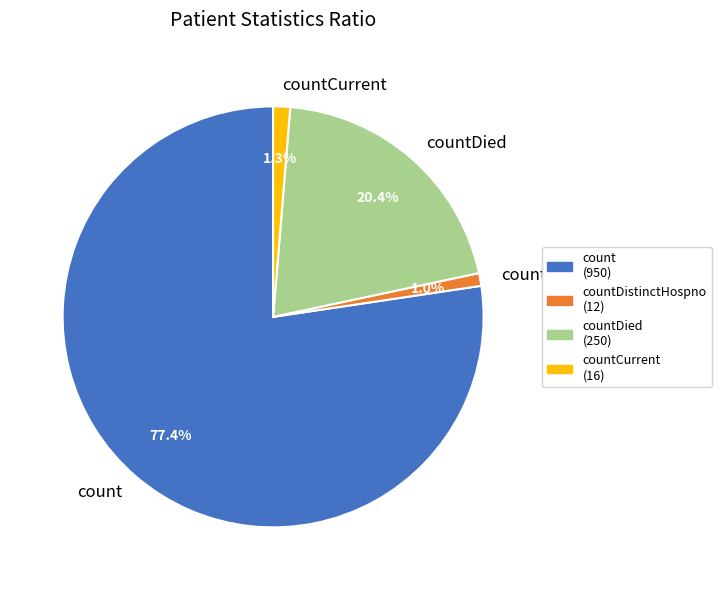

How many segments does this pie chart have?

4